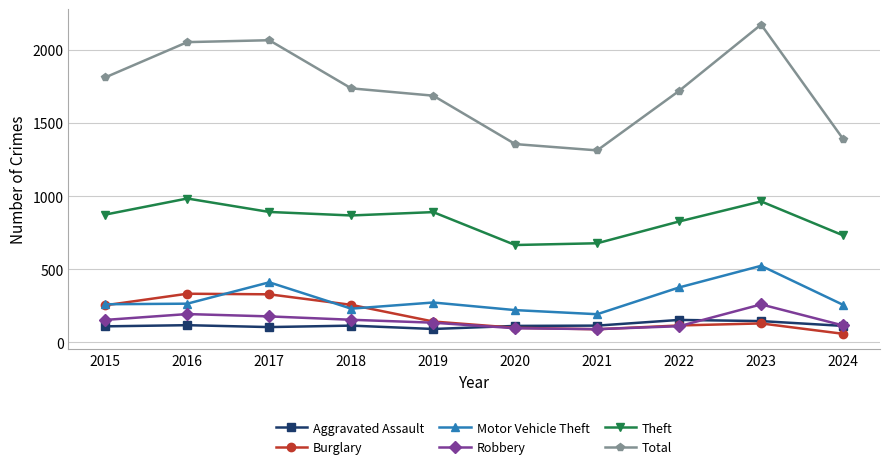

True or false: Aggravated Assault has more than 1 interior local peaks.

True